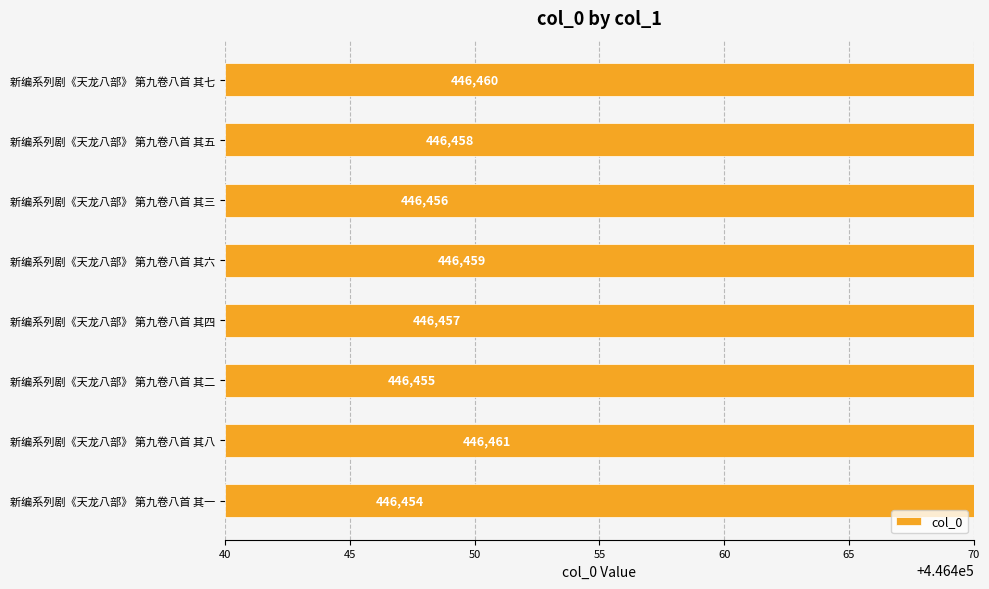

Reading left to right, what are all the values shown in this chart?

446454	446461	446455	446457	446459	446456	446458	446460